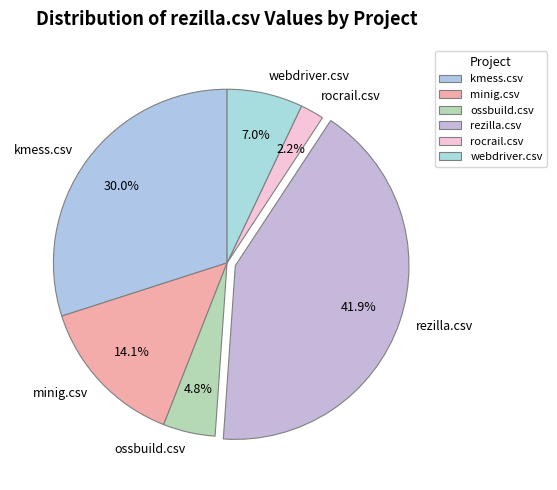

Is there any slice that represents more than half of the pie?

No